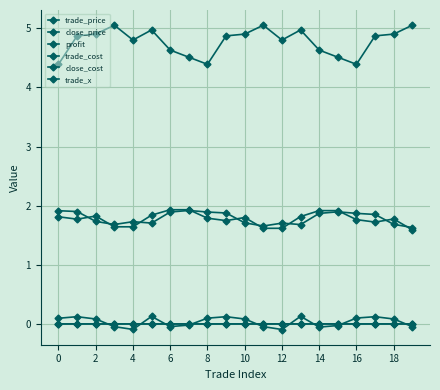

True or false: trade_price and trade_cost intersect in this chart.

False